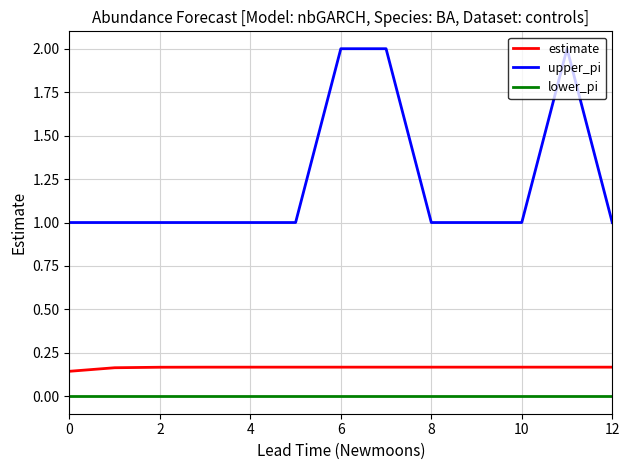

True or false: lower_pi and upper_pi cross at least once.

False